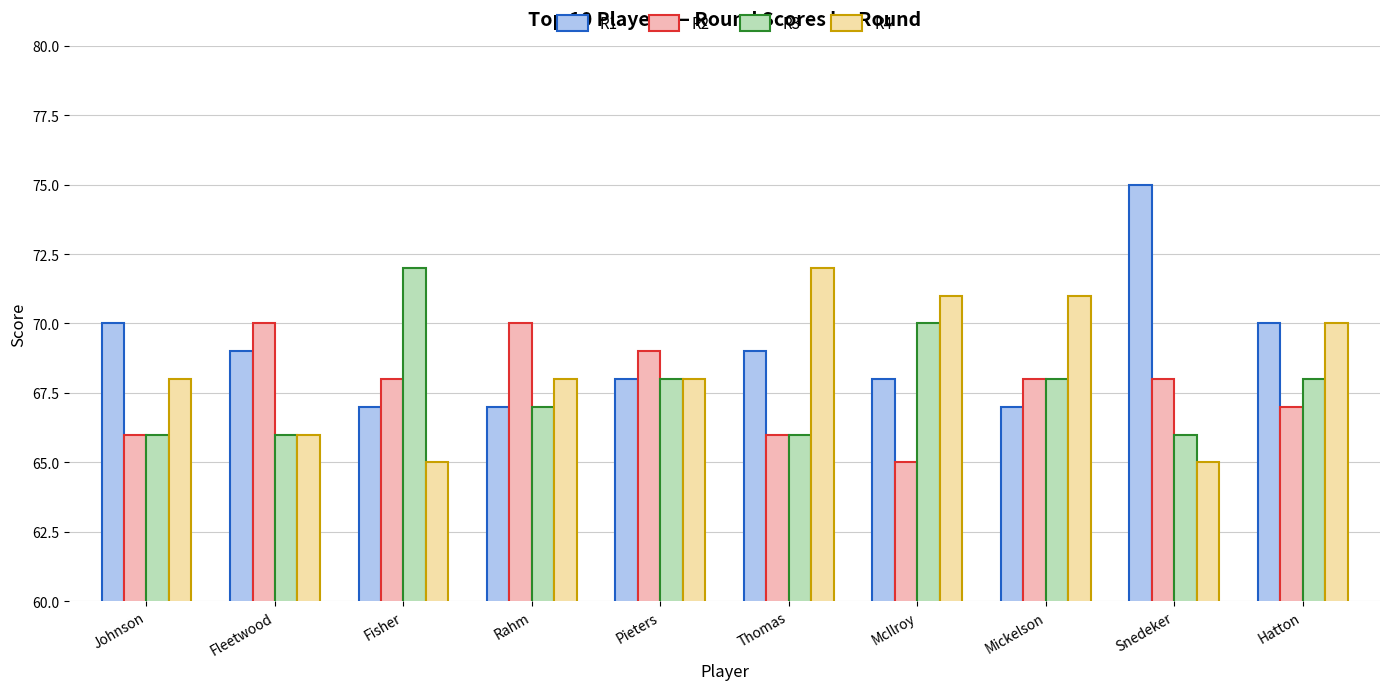

What is the highest value of the R2 series?

70